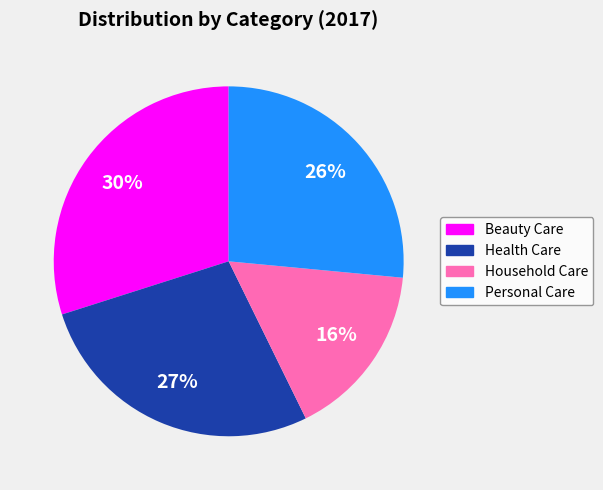

To the nearest percent, what is the difference between the Household Care and Beauty Care slice percentages?

14%